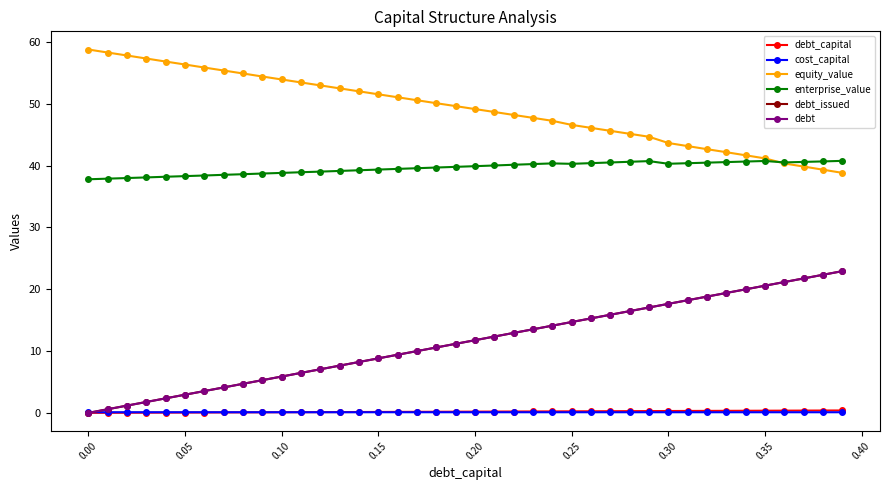

Does the chart have visible grid lines?

No